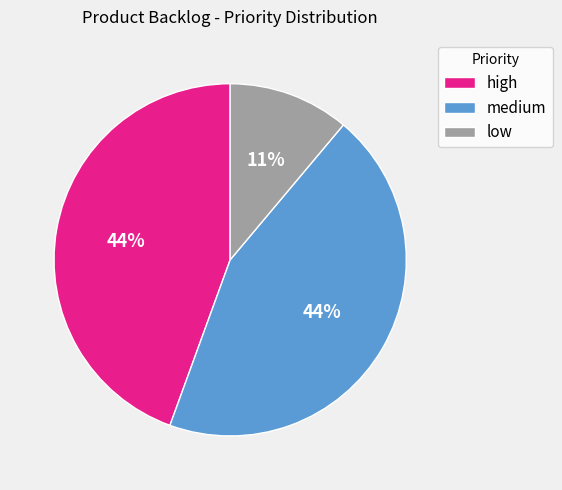

How many slices are in this pie chart?

3